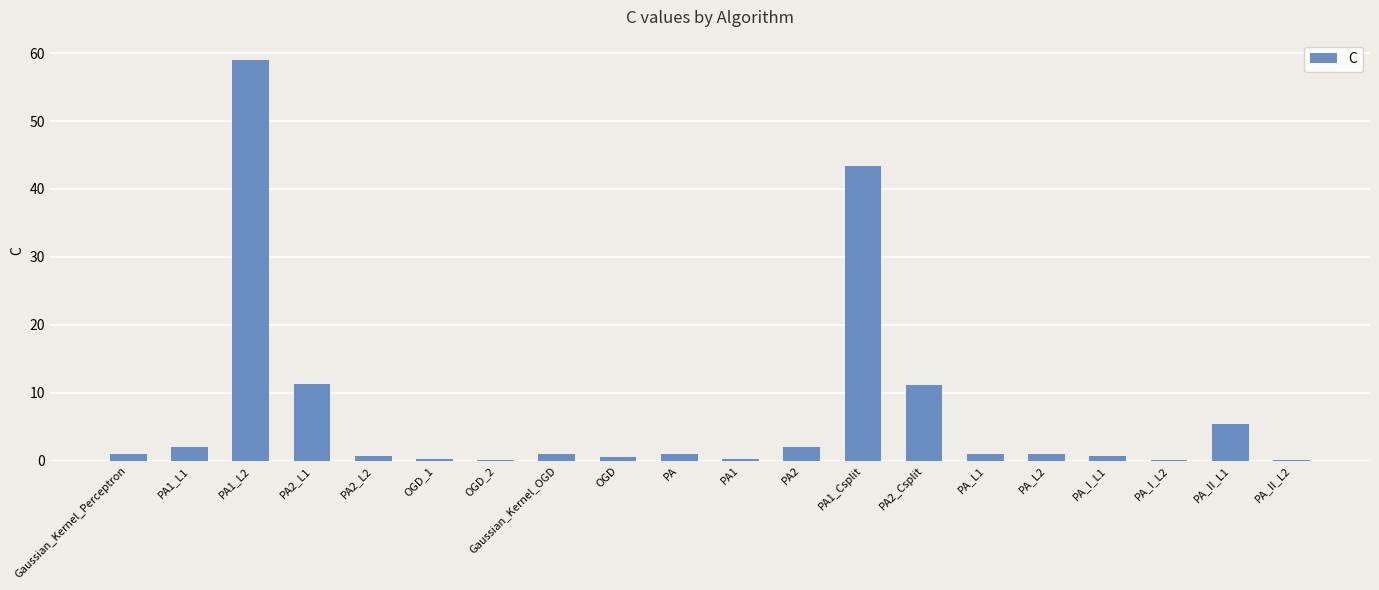

How many categories are shown in the chart?

20